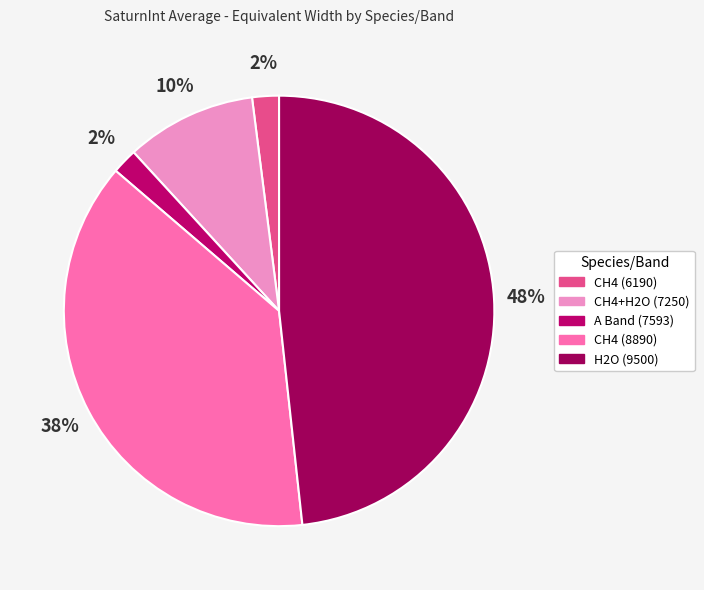

True or false: H2O (9500) accounts for 54% of the total.

False